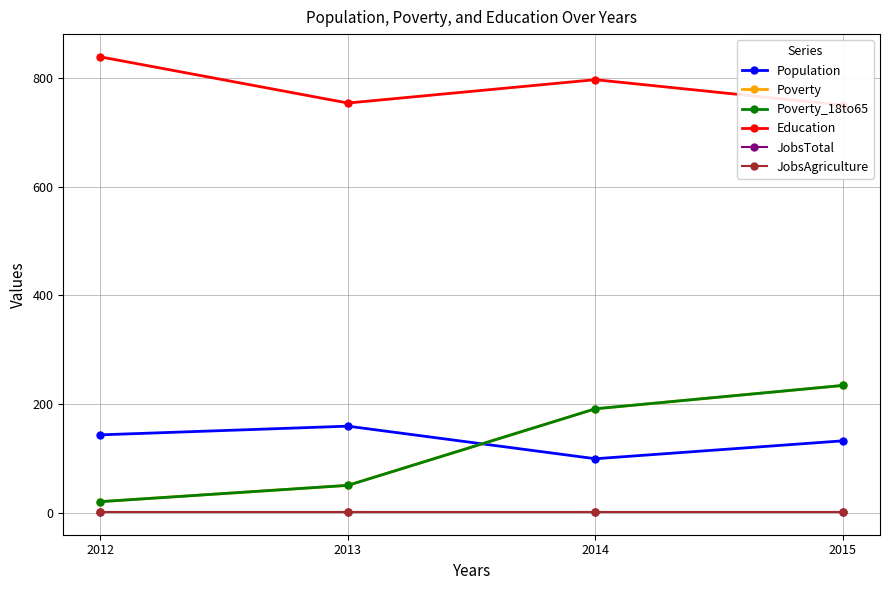

What is the value of the Poverty_18to65 point at the 4th from the left?

234